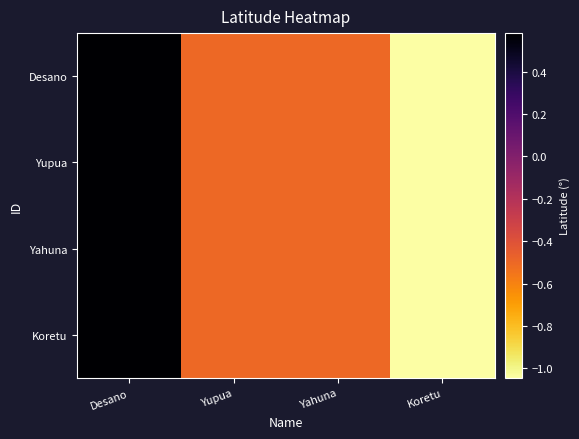

What is the greatest value displayed?

0.6